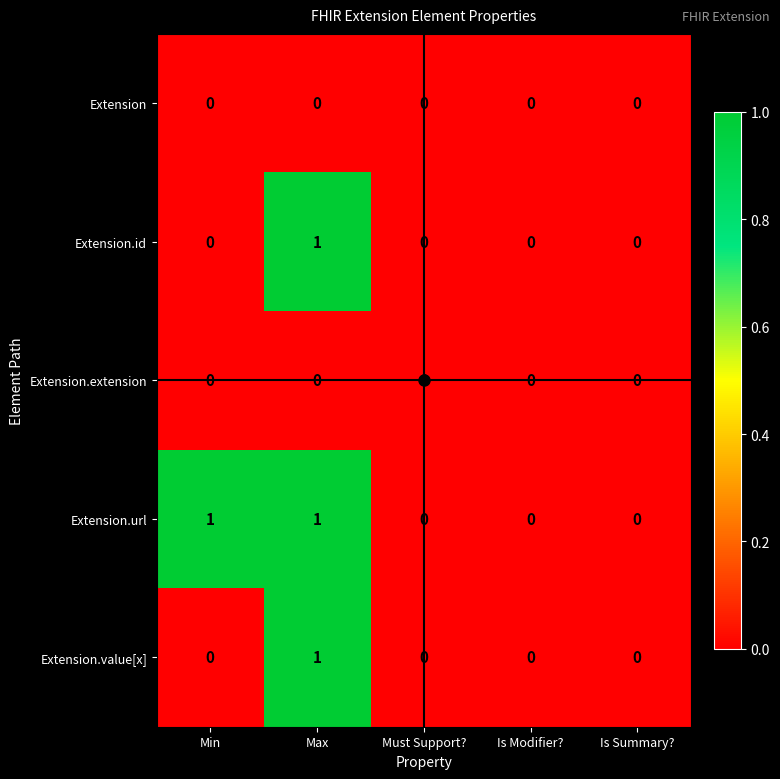

Which series has the largest total across all categories?

Extension.url